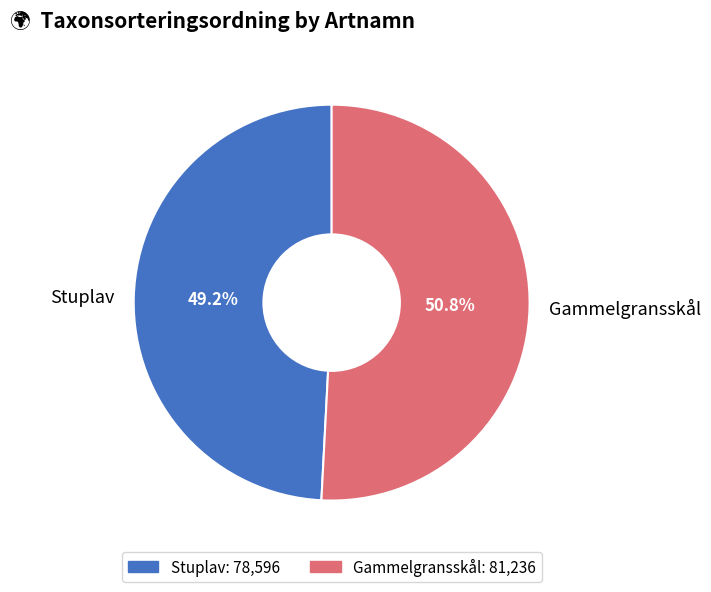

The Stuplav slice represents 63% of the pie. True or false?

False